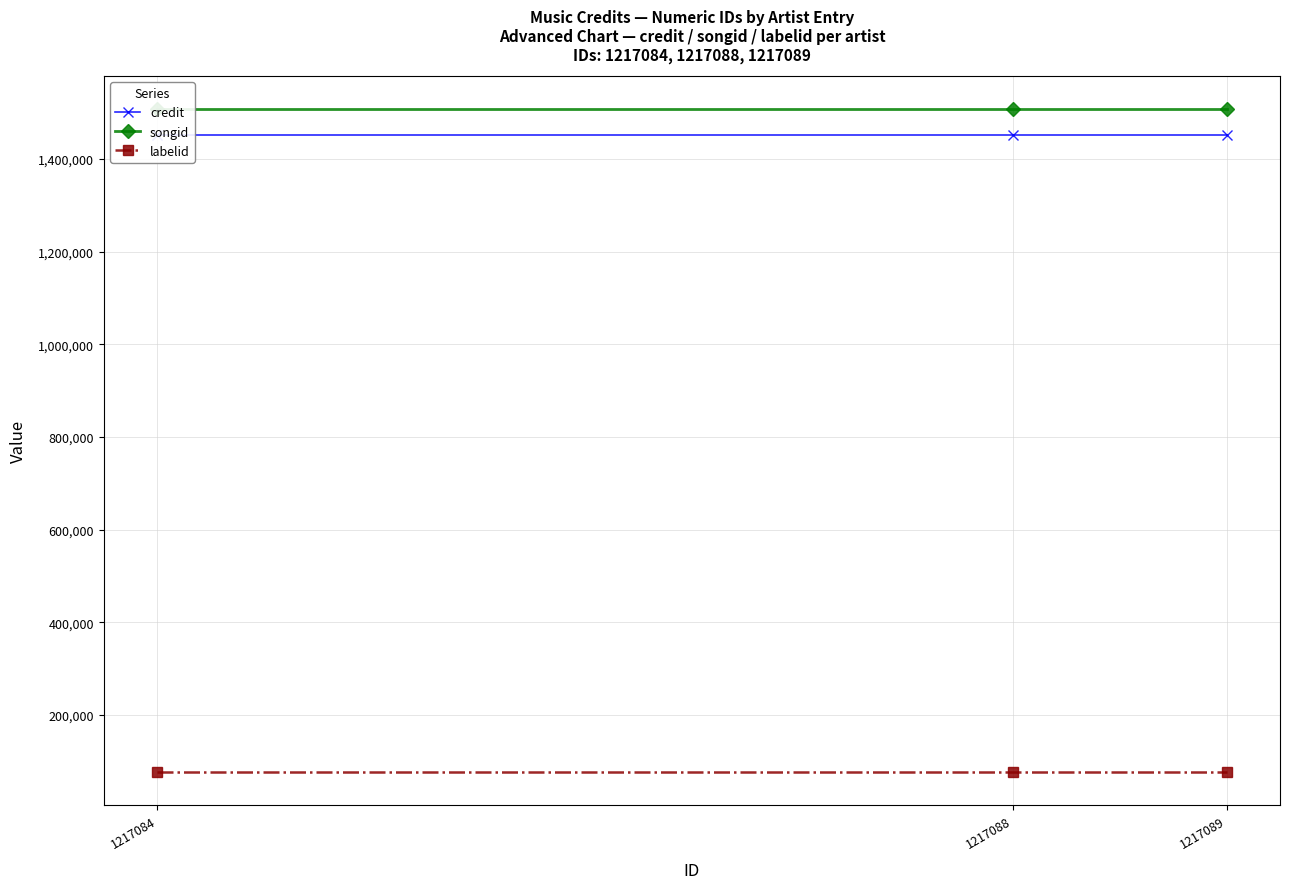

At how many categories does at least one series exceed 1460704?

3